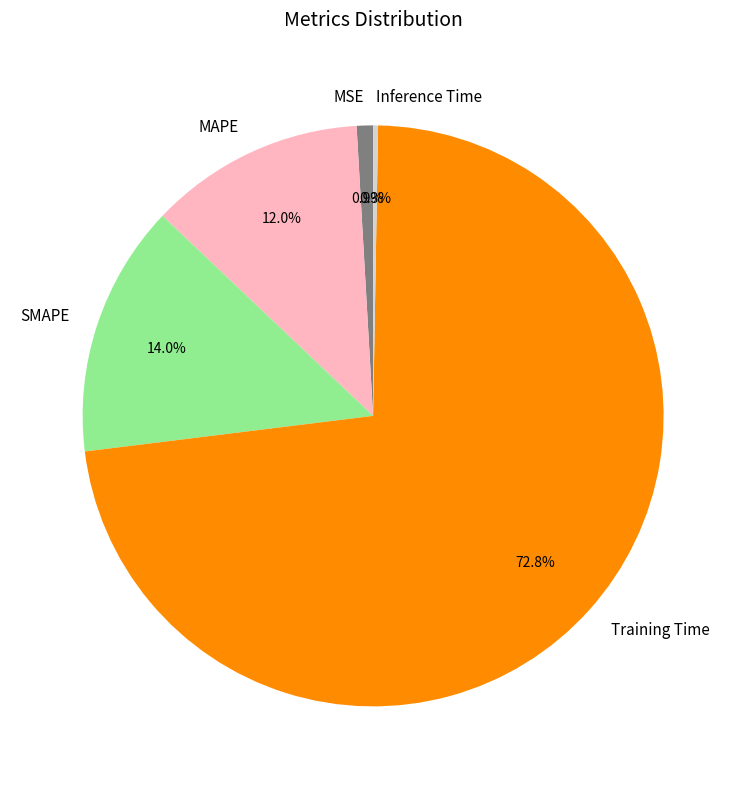

How much of the chart is everything except MAPE?

88.0%